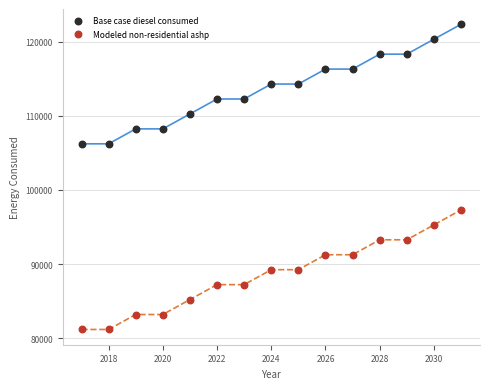

Which series reaches the maximum Y coordinate?

Base case diesel consumed